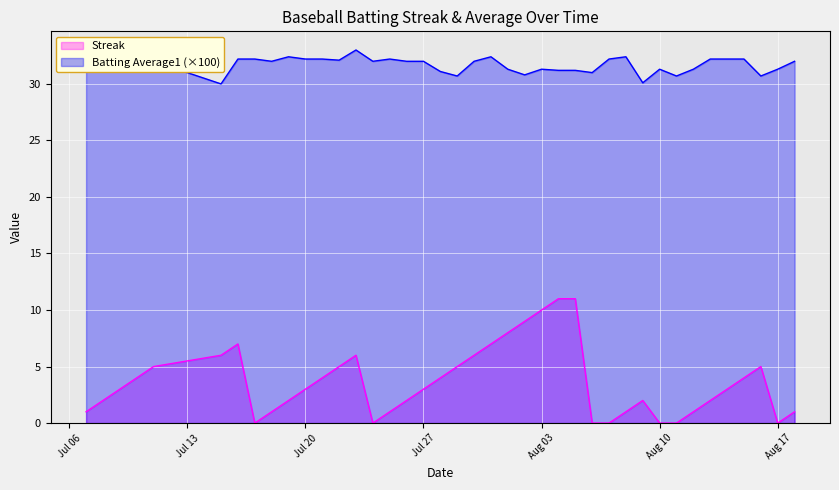

True or false: Batting Average1 and Streak cross at least once.

False